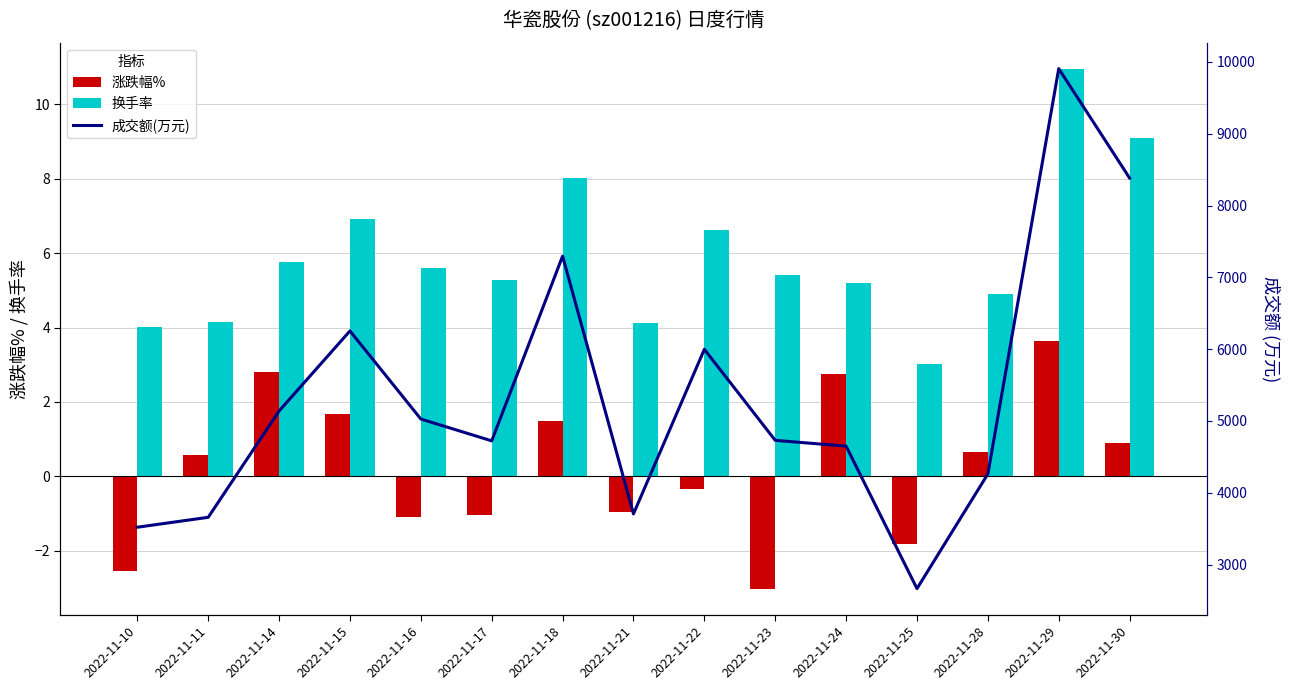

What is the maximum value for 涨跌幅%?

3.6